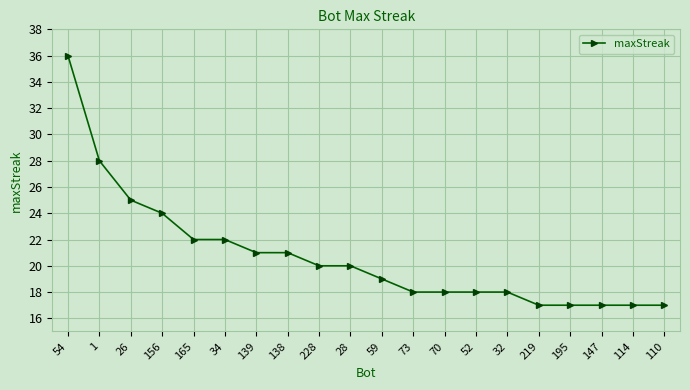

What is the sum of all values?

415